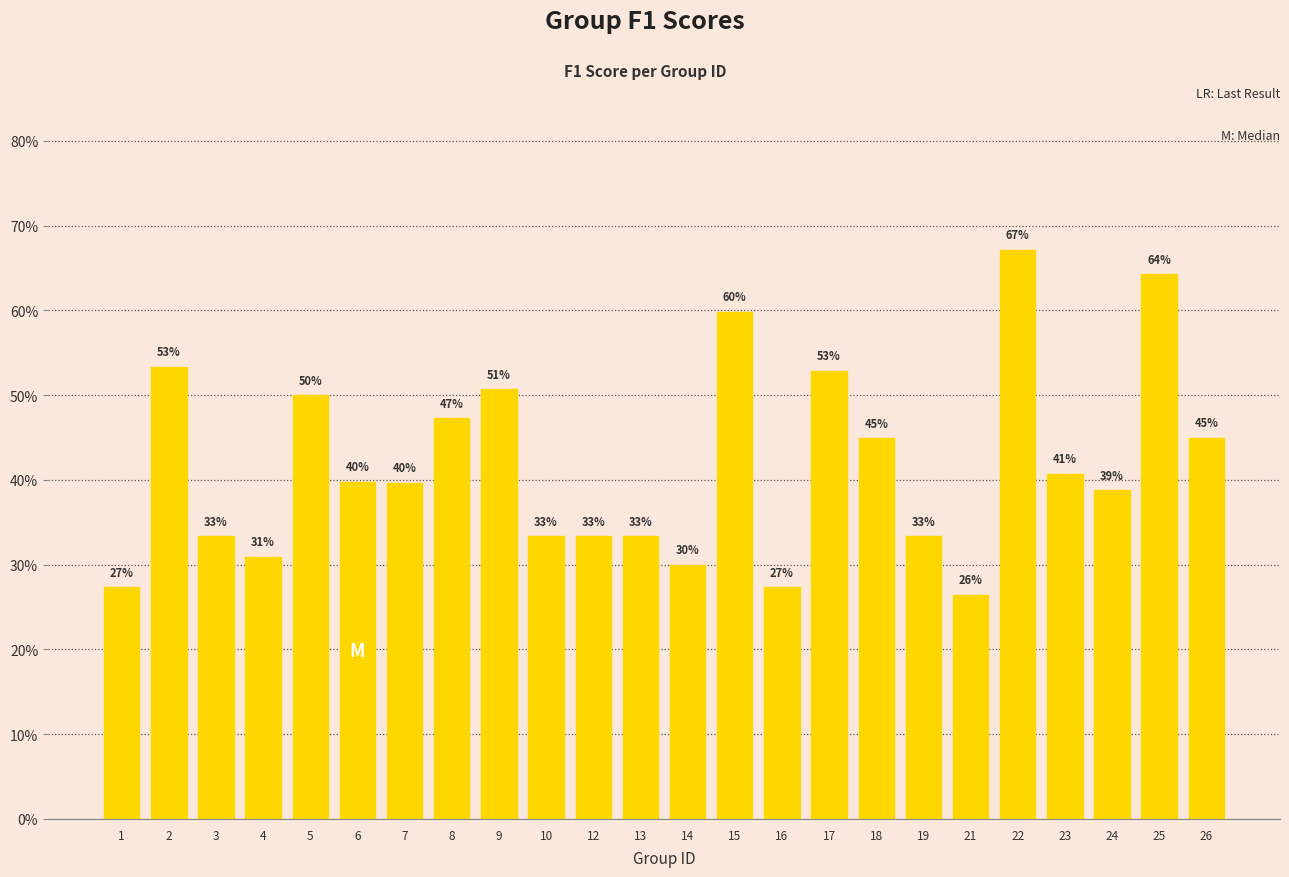

What is the difference between the maximum and minimum values?

0.4